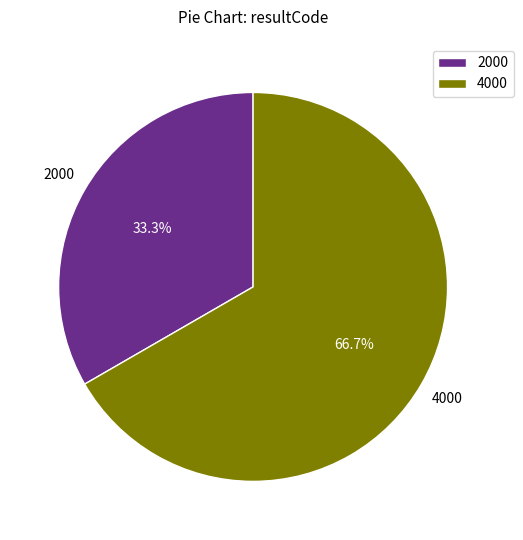

Which category has the smallest portion of the pie?

2000